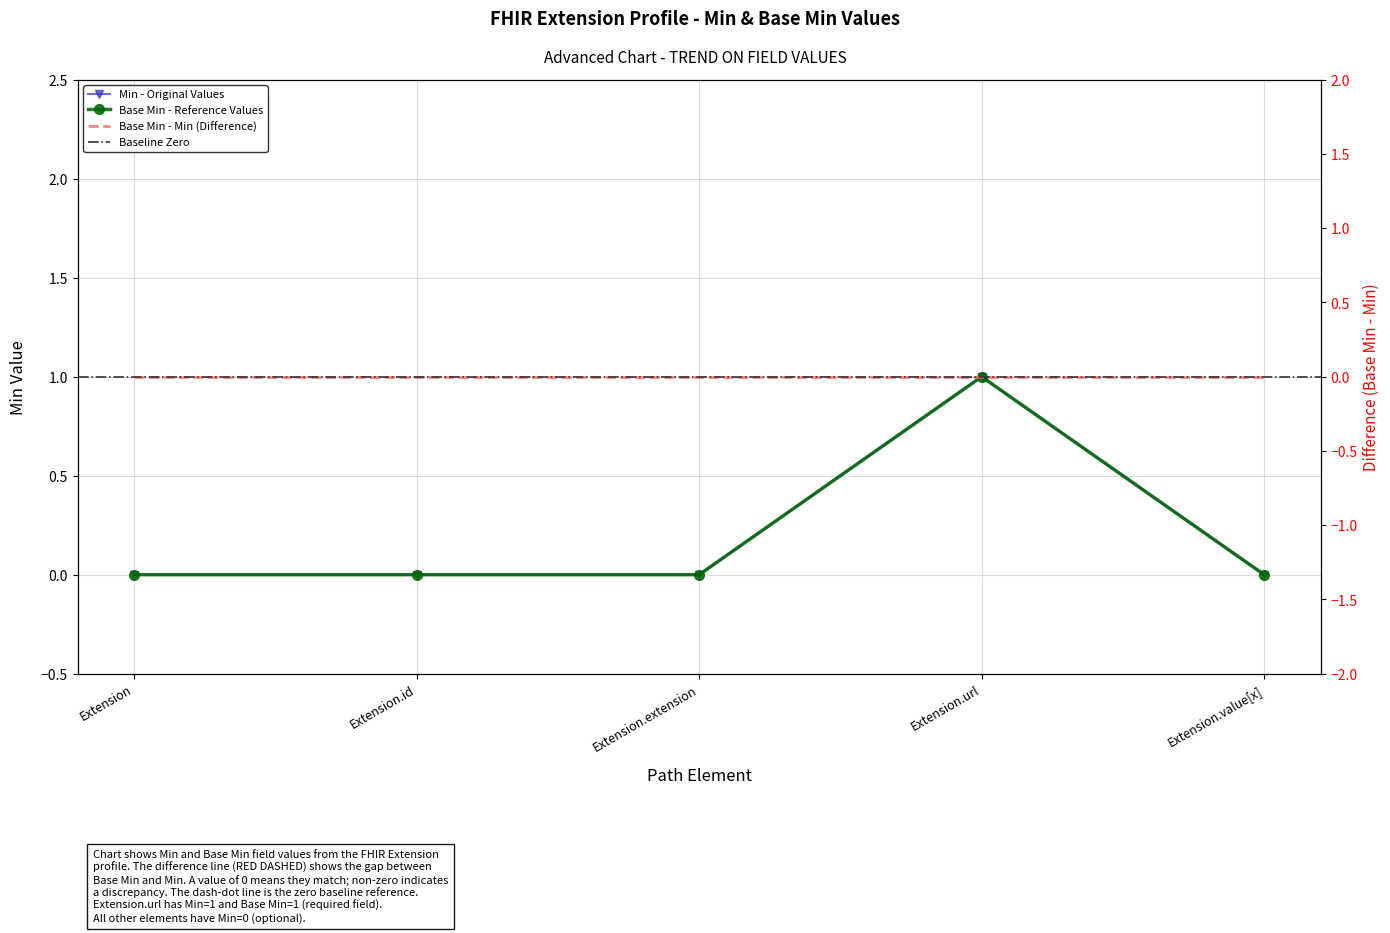

At how many categories does at least one series exceed 0?

1